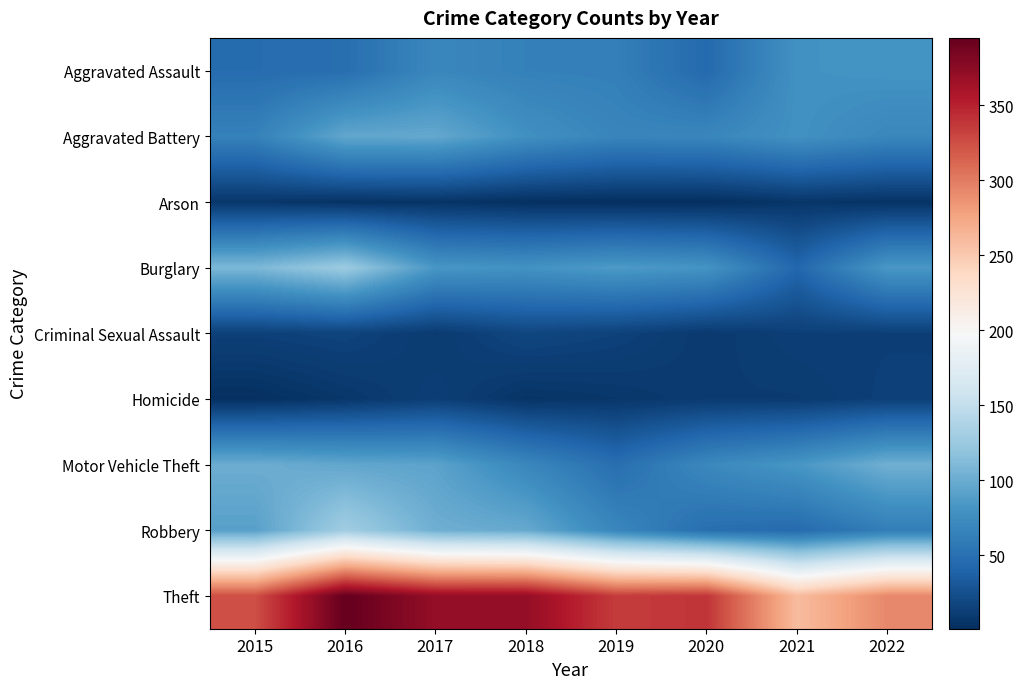

Reading right to left, list all the values displayed in this chart.

Aggravated Assault: 2022=81	2021=79	2020=45	2019=63	2018=64	2017=70	2016=49	2015=47
Aggravated Battery: 2022=70	2021=79	2020=69	2019=68	2018=78	2017=97	2016=96	2015=65
Arson: 2022=4	2021=6	2020=1	2019=1	2018=2	2017=5	2016=4	2015=7
Burglary: 2022=84	2021=43	2020=81	2019=86	2018=80	2017=83	2016=126	2015=109
Criminal Sexual Assault: 2022=13	2021=13	2020=9	2019=15	2018=18	2017=10	2016=16	2015=14
Homicide: 2022=14	2021=10	2020=10	2019=7	2018=5	2017=13	2016=7	2015=2
Motor Vehicle Theft: 2022=103	2021=83	2020=71	2019=49	2018=70	2017=93	2016=96	2015=101
Robbery: 2022=62	2021=46	2020=49	2019=69	2018=98	2017=102	2016=129	2015=91
Theft: 2022=293	2021=260	2020=339	2019=335	2018=371	2017=371	2016=395	2015=325